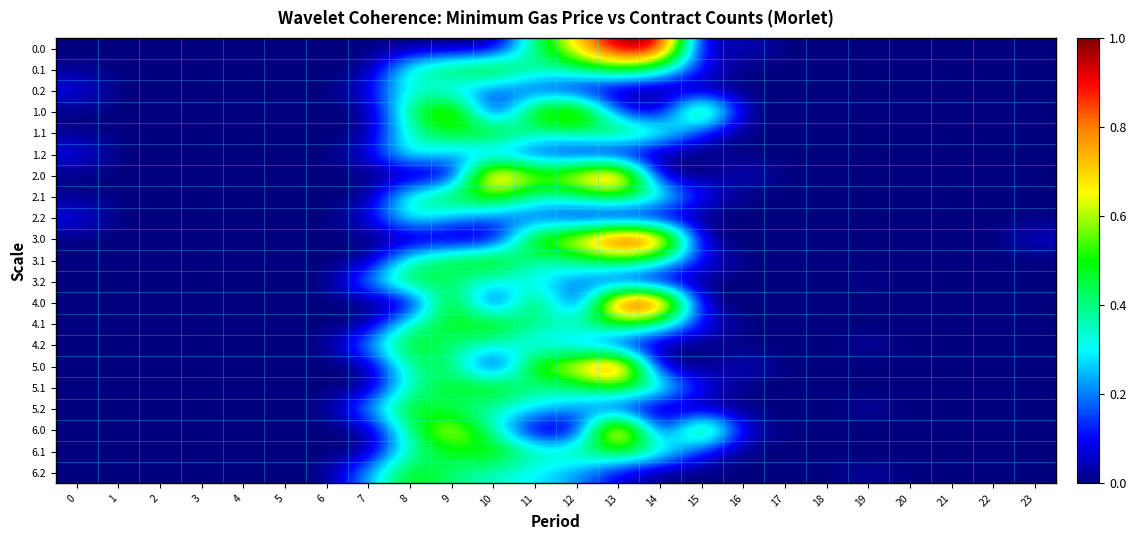

Reading left to right, extract all data points from this chart.

0.0: 0=0.0	1=0.0	2=0.0	3=0.0	4=0.0	5=0.0	6=0.0	7=0.0	8=0.0	9=0.0	10=0.0	11=0.4	12=0.7	13=1.0	14=1.0	15=0.0	16=0.1	17=0.0	18=0.0	19=0.0	20=0.0	21=0.0	22=0.0	23=0.0
0.1: 0=0.0	1=0.0	2=0.0	3=0.0	4=0.0	5=0.0	6=0.0	7=0.0	8=0.4	9=0.5	10=0.6	11=0.4	12=0.4	13=0.5	14=0.4	15=0.1	16=0.0	17=0.0	18=0.0	19=0.0	20=0.0	21=0.0	22=0.0	23=0.0
0.2: 0=0.1	1=0.0	2=0.0	3=0.0	4=0.0	5=0.0	6=0.0	7=0.1	8=0.4	9=0.2	10=0.2	11=0.1	12=0.1	13=0.0	14=0.0	15=0.0	16=0.0	17=0.0	18=0.0	19=0.0	20=0.0	21=0.0	22=0.0	23=0.0
1.0: 0=0.0	1=0.0	2=0.0	3=0.0	4=0.0	5=0.0	6=0.0	7=0.0	8=0.4	9=0.7	10=0.0	11=0.6	12=0.7	13=0.1	14=0.0	15=0.7	16=0.0	17=0.0	18=0.0	19=0.0	20=0.0	21=0.0	22=0.0	23=0.0
1.1: 0=0.0	1=0.0	2=0.0	3=0.0	4=0.0	5=0.0	6=0.0	7=0.0	8=0.4	9=0.5	10=0.6	11=0.4	12=0.4	13=0.5	14=0.4	15=0.1	16=0.0	17=0.0	18=0.0	19=0.0	20=0.0	21=0.0	22=0.0	23=0.0
1.2: 0=0.1	1=0.0	2=0.0	3=0.0	4=0.0	5=0.0	6=0.0	7=0.1	8=0.4	9=0.2	10=0.2	11=0.1	12=0.1	13=0.0	14=0.0	15=0.0	16=0.0	17=0.0	18=0.0	19=0.0	20=0.0	21=0.0	22=0.0	23=0.0
2.0: 0=0.0	1=0.0	2=0.0	3=0.0	4=0.0	5=0.0	6=0.0	7=0.0	8=0.0	9=0.0	10=0.9	11=0.6	12=0.7	13=0.9	14=0.0	15=0.0	16=0.1	17=0.0	18=0.0	19=0.0	20=0.0	21=0.0	22=0.0	23=0.0
2.1: 0=0.0	1=0.0	2=0.0	3=0.0	4=0.0	5=0.0	6=0.0	7=0.0	8=0.4	9=0.5	10=0.6	11=0.4	12=0.4	13=0.5	14=0.4	15=0.1	16=0.0	17=0.0	18=0.0	19=0.0	20=0.0	21=0.0	22=0.0	23=0.0
2.2: 0=0.1	1=0.0	2=0.0	3=0.0	4=0.0	5=0.0	6=0.0	7=0.1	8=0.4	9=0.2	10=0.2	11=0.1	12=0.1	13=0.0	14=0.0	15=0.0	16=0.0	17=0.0	18=0.0	19=0.0	20=0.0	21=0.0	22=0.0	23=0.0
3.0: 0=0.0	1=0.0	2=0.0	3=0.0	4=0.0	5=0.0	6=0.0	7=0.0	8=0.0	9=0.0	10=0.0	11=0.6	12=0.7	13=1.0	14=0.9	15=0.0	16=0.0	17=0.0	18=0.0	19=0.0	20=0.0	21=0.0	22=0.0	23=0.1
3.1: 0=0.0	1=0.0	2=0.0	3=0.0	4=0.0	5=0.0	6=0.0	7=0.0	8=0.4	9=0.5	10=0.6	11=0.4	12=0.4	13=0.5	14=0.4	15=0.1	16=0.0	17=0.0	18=0.0	19=0.0	20=0.0	21=0.0	22=0.0	23=0.0
3.2: 0=0.0	1=0.0	2=0.0	3=0.0	4=0.0	5=0.0	6=0.0	7=0.2	8=0.5	9=0.4	10=0.3	11=0.3	12=0.2	13=0.1	14=0.0	15=0.0	16=0.0	17=0.0	18=0.0	19=0.0	20=0.0	21=0.0	22=0.0	23=0.0
4.0: 0=0.0	1=0.0	2=0.0	3=0.0	4=0.0	5=0.0	6=0.0	7=0.0	8=0.0	9=0.6	10=0.0	11=0.6	12=0.0	13=1.0	14=1.0	15=0.0	16=0.0	17=0.0	18=0.0	19=0.0	20=0.0	21=0.0	22=0.0	23=0.0
4.1: 0=0.0	1=0.0	2=0.0	3=0.0	4=0.0	5=0.0	6=0.0	7=0.0	8=0.4	9=0.5	10=0.6	11=0.4	12=0.4	13=0.5	14=0.4	15=0.1	16=0.0	17=0.0	18=0.0	19=0.0	20=0.0	21=0.0	22=0.0	23=0.0
4.2: 0=0.0	1=0.0	2=0.0	3=0.0	4=0.0	5=0.0	6=0.0	7=0.2	8=0.5	9=0.4	10=0.3	11=0.3	12=0.2	13=0.1	14=0.0	15=0.0	16=0.0	17=0.0	18=0.0	19=0.0	20=0.0	21=0.0	22=0.0	23=0.0
5.0: 0=0.0	1=0.0	2=0.0	3=0.0	4=0.0	5=0.0	6=0.0	7=0.0	8=0.4	9=0.4	10=0.0	11=0.6	12=0.7	13=1.0	14=0.0	15=0.0	16=0.1	17=0.0	18=0.0	19=0.0	20=0.0	21=0.0	22=0.0	23=0.0
5.1: 0=0.0	1=0.0	2=0.0	3=0.0	4=0.0	5=0.0	6=0.0	7=0.0	8=0.4	9=0.5	10=0.6	11=0.4	12=0.4	13=0.5	14=0.4	15=0.1	16=0.0	17=0.0	18=0.0	19=0.0	20=0.0	21=0.0	22=0.0	23=0.0
5.2: 0=0.0	1=0.0	2=0.0	3=0.0	4=0.0	5=0.0	6=0.0	7=0.2	8=0.5	9=0.4	10=0.3	11=0.3	12=0.2	13=0.1	14=0.0	15=0.0	16=0.0	17=0.0	18=0.0	19=0.0	20=0.0	21=0.0	22=0.0	23=0.0
6.0: 0=0.0	1=0.0	2=0.0	3=0.0	4=0.0	5=0.0	6=0.0	7=0.0	8=0.4	9=0.7	10=0.3	11=0.0	12=0.0	13=1.0	14=0.0	15=0.7	16=0.1	17=0.0	18=0.0	19=0.0	20=0.0	21=0.0	22=0.0	23=0.0
6.1: 0=0.0	1=0.0	2=0.0	3=0.0	4=0.0	5=0.0	6=0.0	7=0.0	8=0.4	9=0.5	10=0.6	11=0.4	12=0.4	13=0.5	14=0.4	15=0.1	16=0.0	17=0.0	18=0.0	19=0.0	20=0.0	21=0.0	22=0.0	23=0.0
6.2: 0=0.0	1=0.0	2=0.0	3=0.0	4=0.0	5=0.0	6=0.0	7=0.2	8=0.5	9=0.4	10=0.3	11=0.3	12=0.2	13=0.1	14=0.0	15=0.0	16=0.0	17=0.0	18=0.0	19=0.0	20=0.0	21=0.0	22=0.0	23=0.0